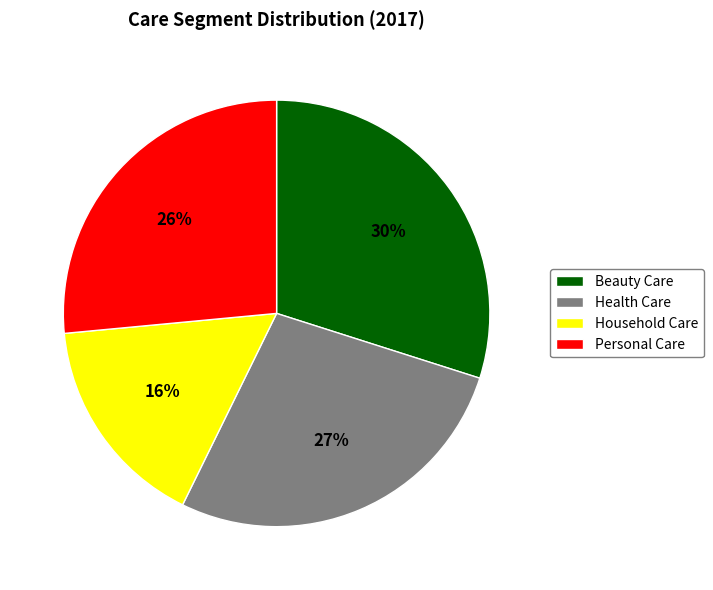

To the nearest percent, what portion does Health Care represent?

27%